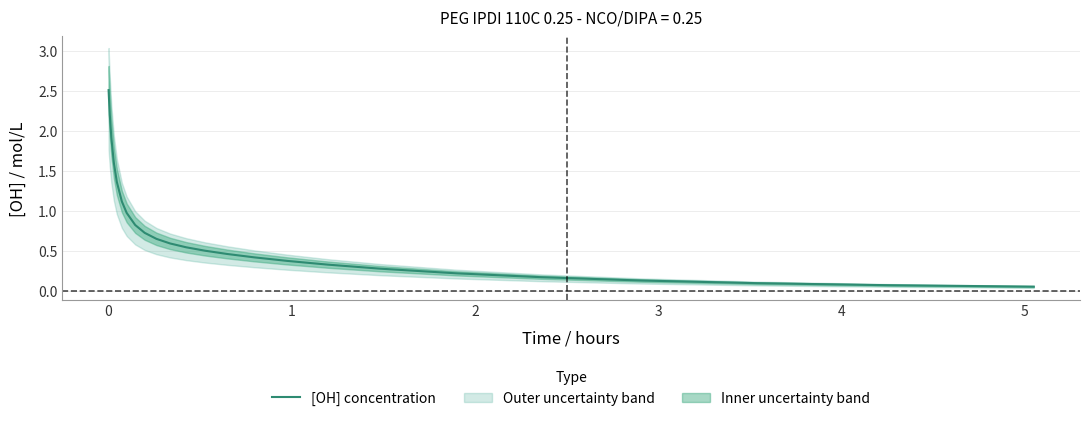

What is the highest value of the [OH] concentration series?

2.5